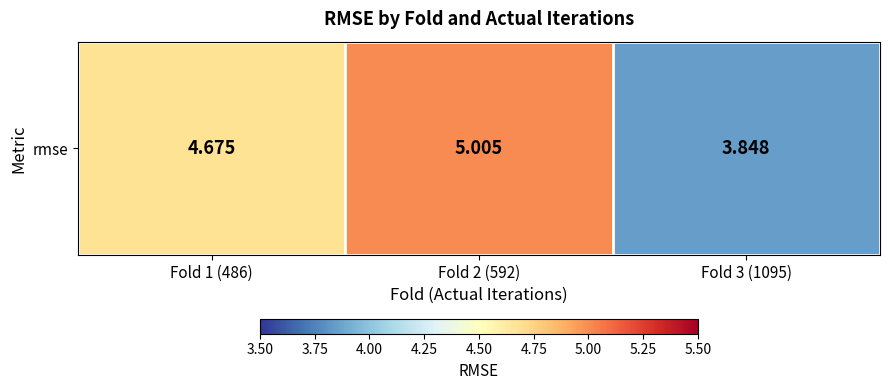

True or false: the data shows 8.4 at Fold 2 (592).

False